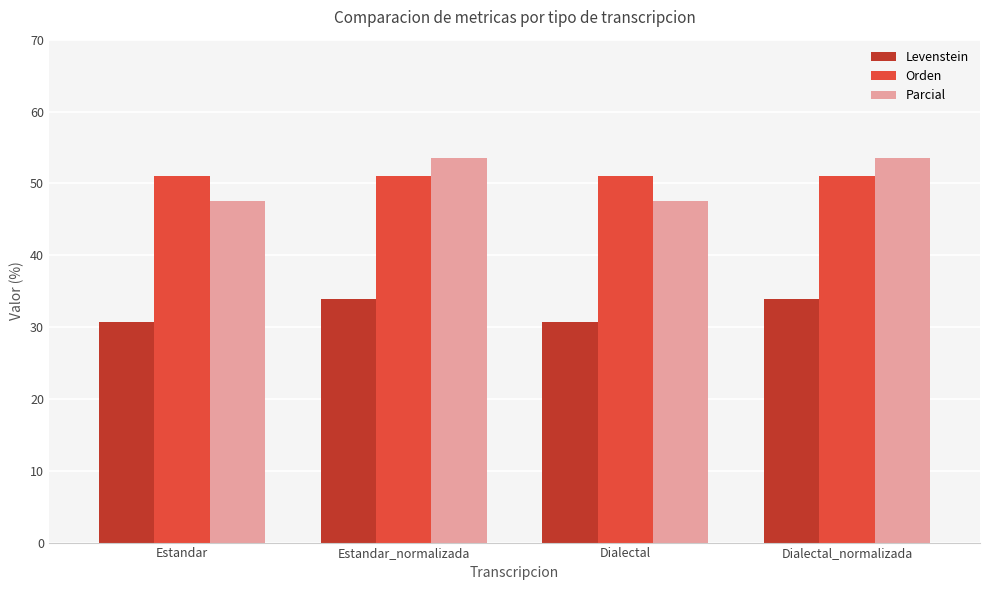

What is the greatest value displayed?

53.5